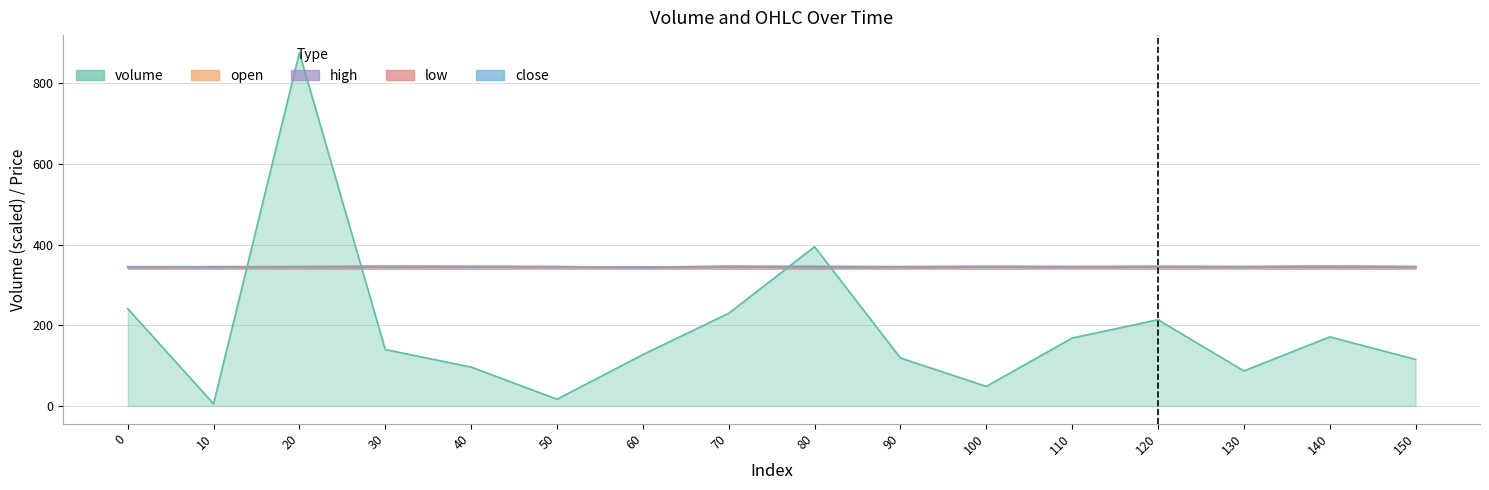

Between 0 and 30, which series saw the biggest shift?

volume